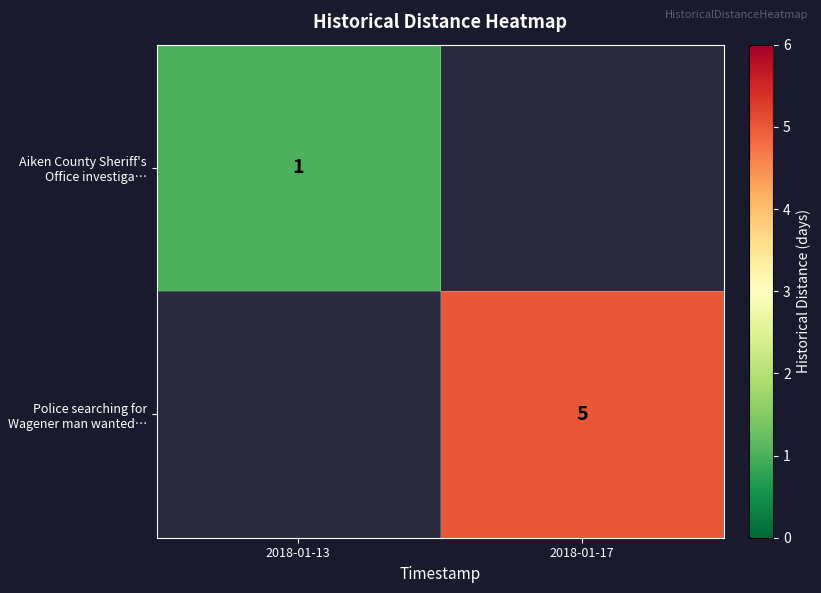

What is the total value across all series at 2018-01-13?

1